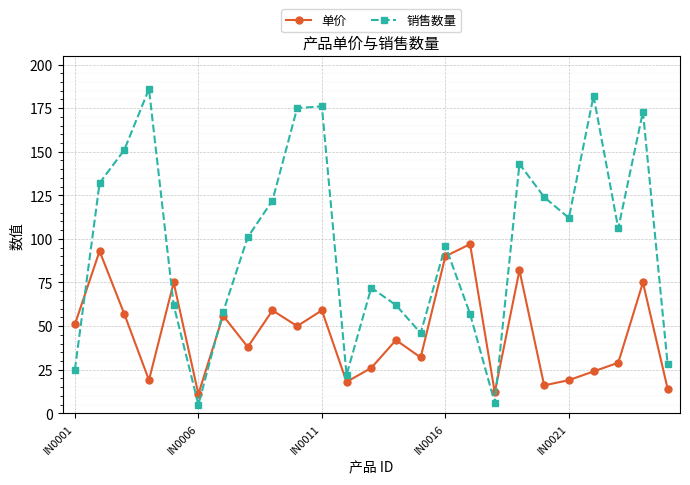

In 单价, how many points are lower than both neighbors (excluding endpoints)?

8